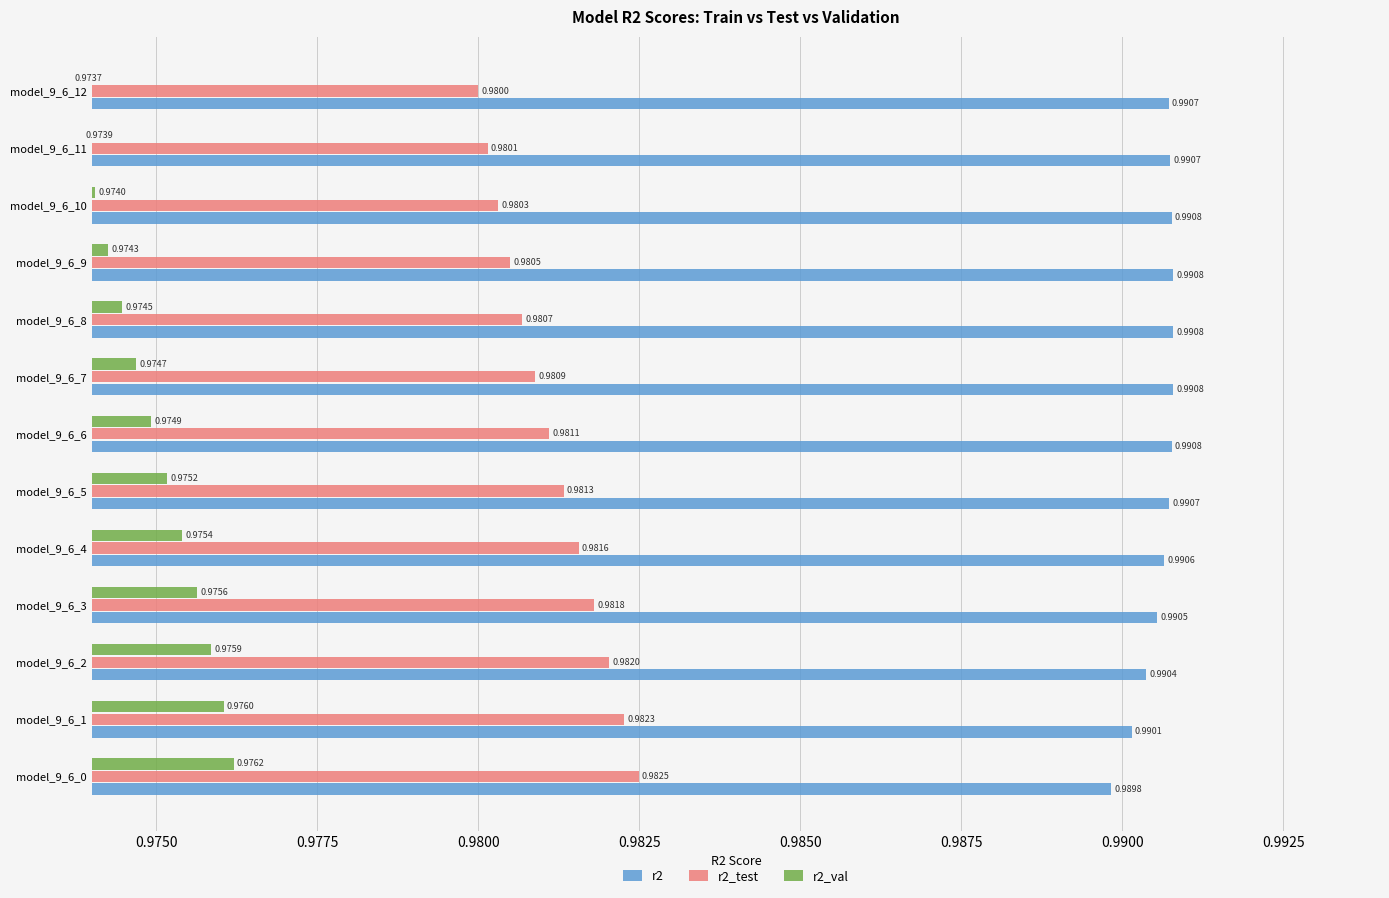

How many bars are there in total?

39